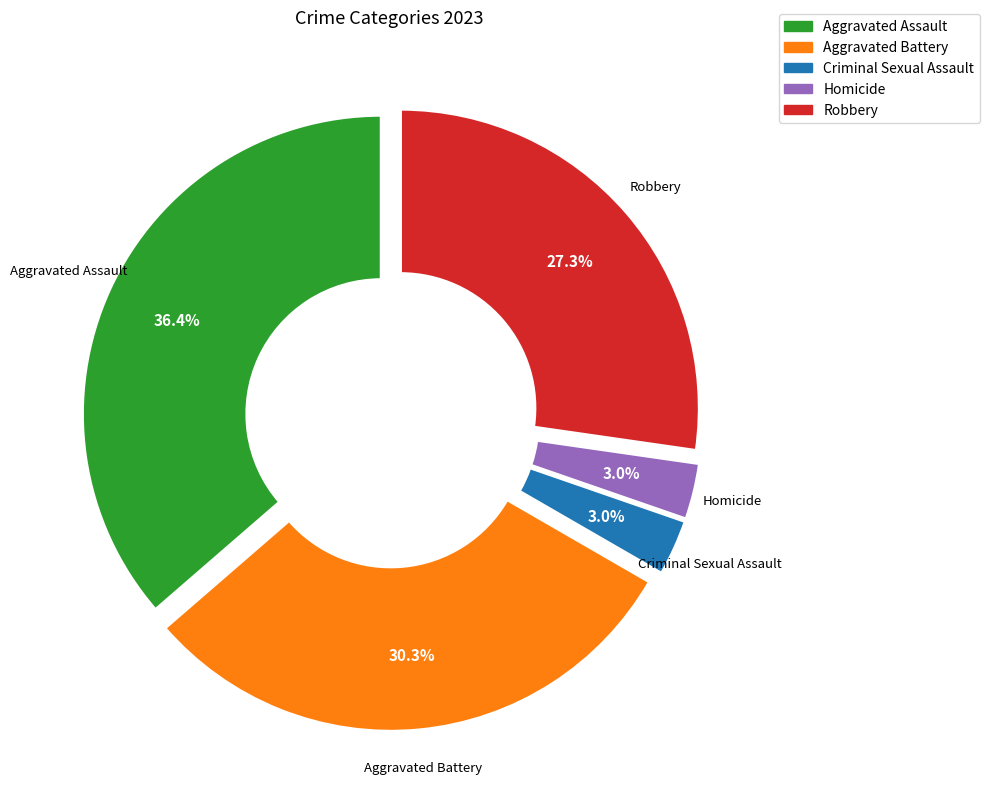

Is there any slice that represents more than half of the pie?

No